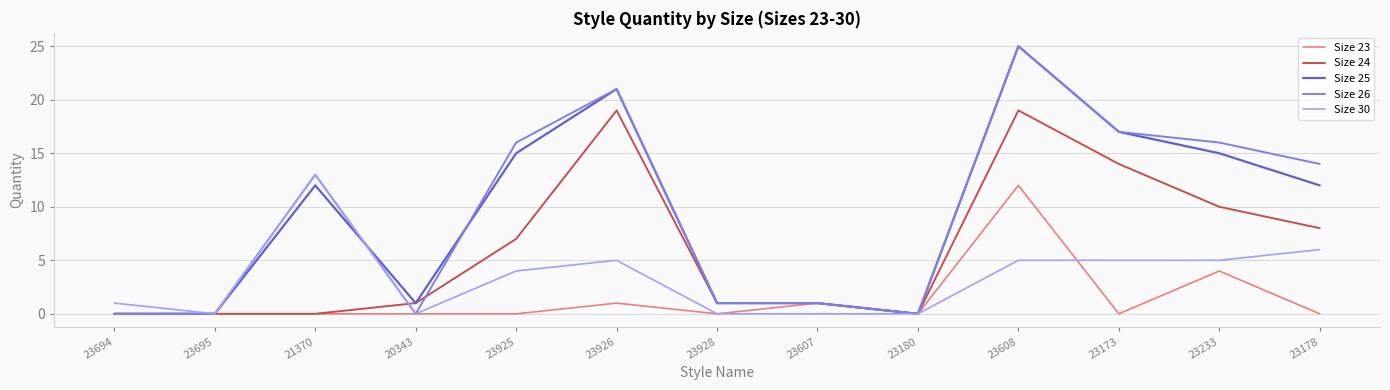

Reading right to left, what are all the values shown in this chart?

Size 23: 23178=0	23233=4	23173=0	23608=12	23180=0	23607=1	23928=0	23926=1	23925=0	20343=0	21370=0	23695=0	23694=0
Size 24: 23178=8	23233=10	23173=14	23608=19	23180=0	23607=1	23928=1	23926=19	23925=7	20343=1	21370=0	23695=0	23694=0
Size 25: 23178=12	23233=15	23173=17	23608=25	23180=0	23607=1	23928=1	23926=21	23925=15	20343=1	21370=12	23695=0	23694=0
Size 26: 23178=14	23233=16	23173=17	23608=25	23180=0	23607=1	23928=1	23926=21	23925=16	20343=0	21370=13	23695=0	23694=0
Size 30: 23178=6	23233=5	23173=5	23608=5	23180=0	23607=0	23928=0	23926=5	23925=4	20343=0	21370=13	23695=0	23694=1